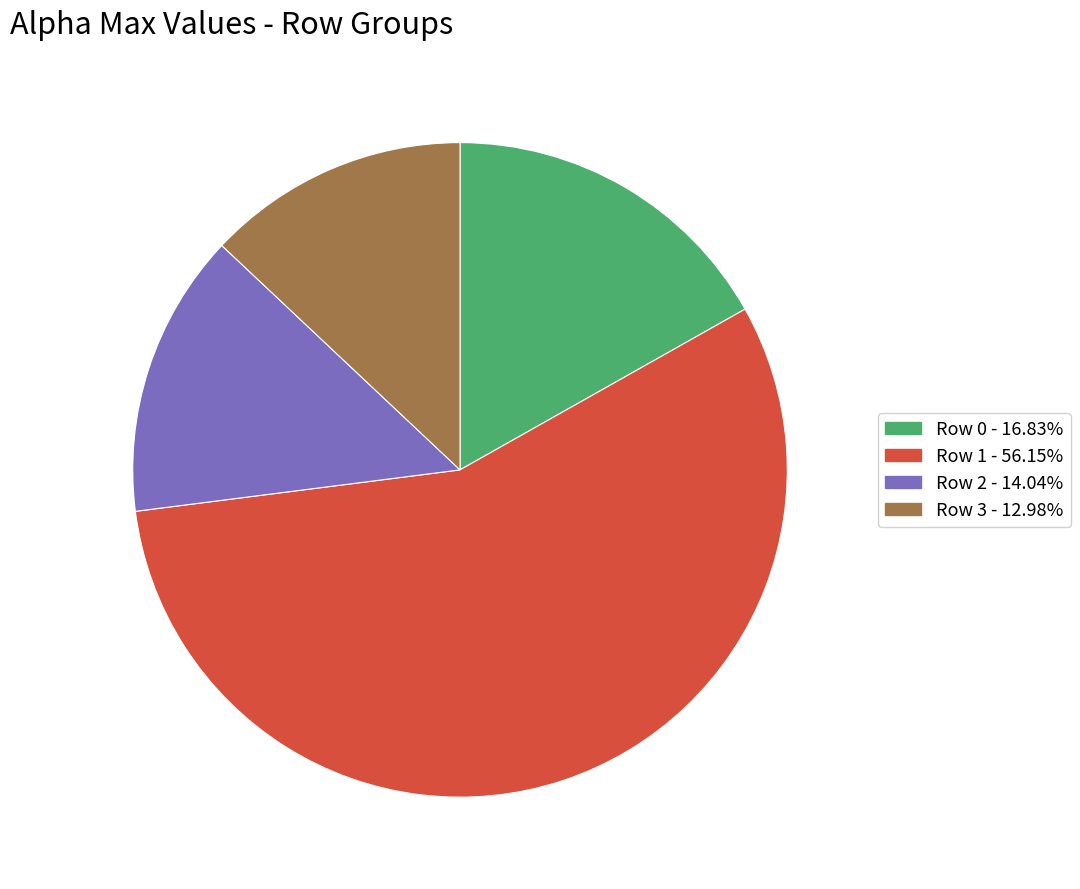

What is the ratio of the value at Row 1 - 56.15% to the value at Row 2 - 14.04%?

4.0